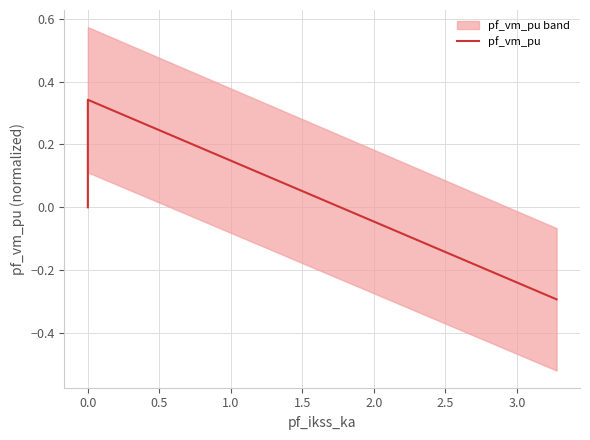

What is the average value?

0.1